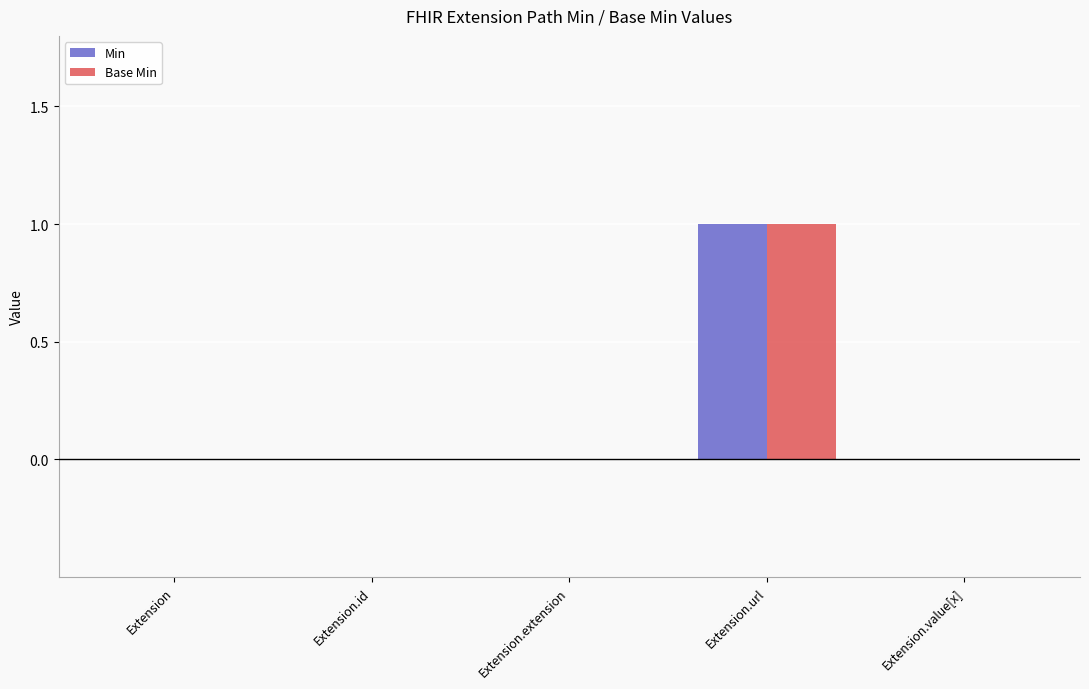

The value of Base Min at Extension.url is 1. True or false?

True